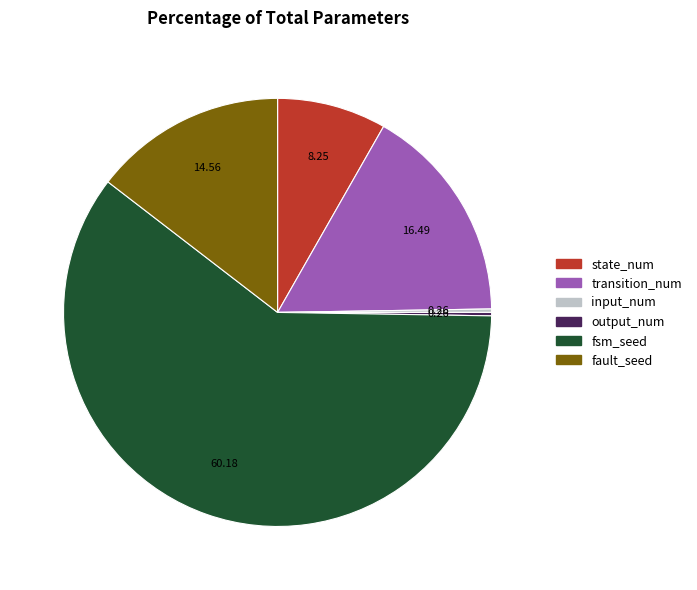

Does state_num represent more than half of the total?

No